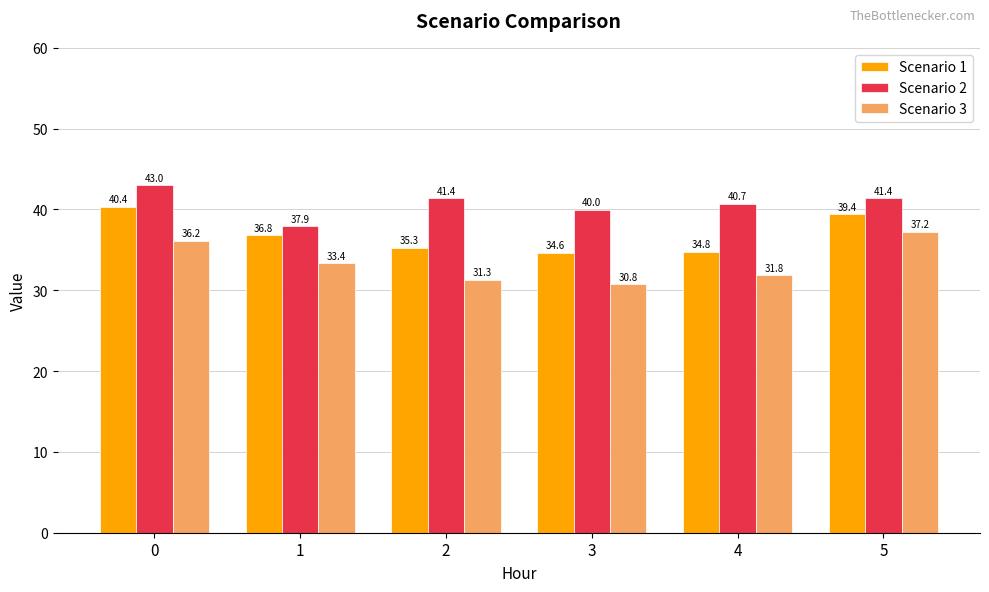

Reading left to right, extract all data points from this chart.

Scenario 1: 40.4	36.8	35.3	34.6	34.8	39.4
Scenario 2: 43.0	37.9	41.4	40.0	40.7	41.4
Scenario 3: 36.2	33.4	31.3	30.8	31.8	37.2